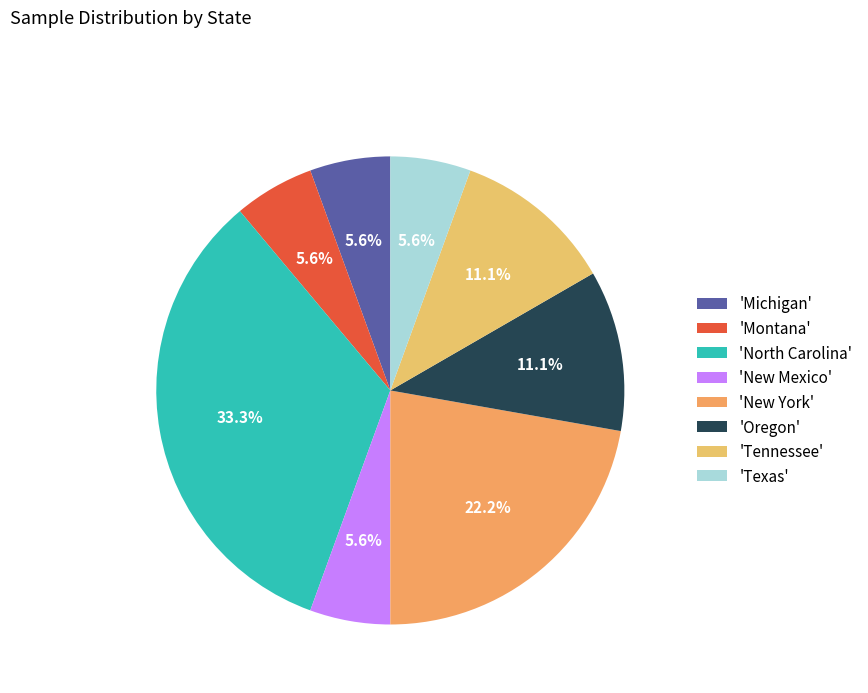

Is there any slice that represents more than half of the pie?

No